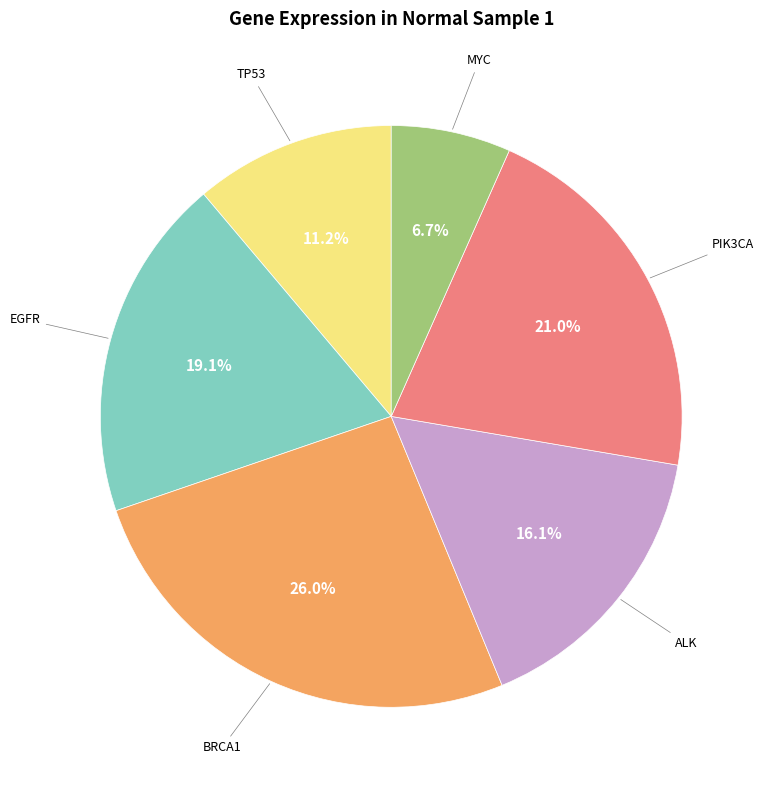

How many segments does this pie chart have?

6